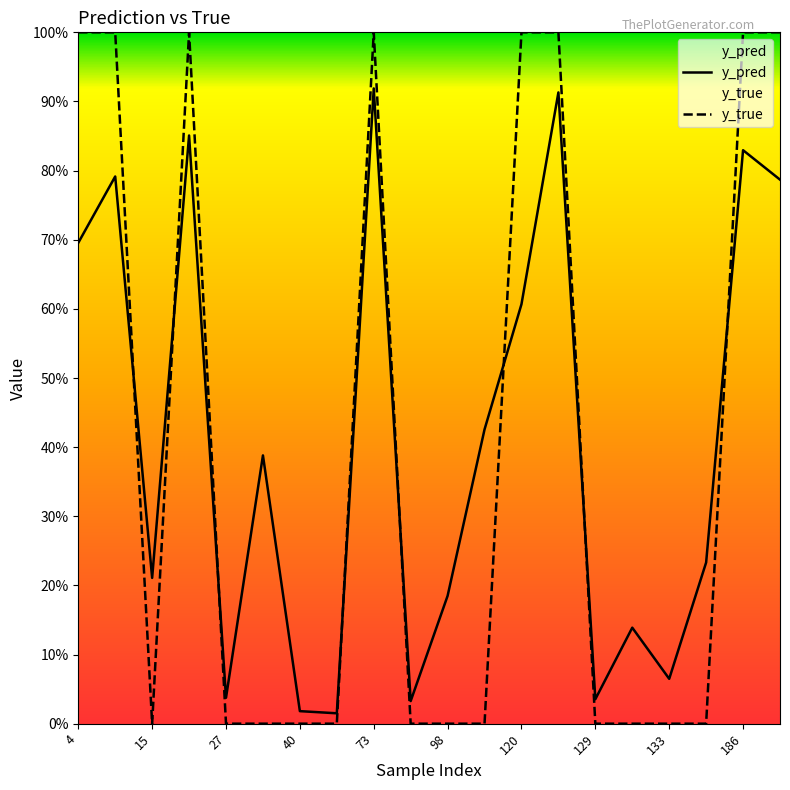

What is the difference between the highest and lowest values at 73?

0.1